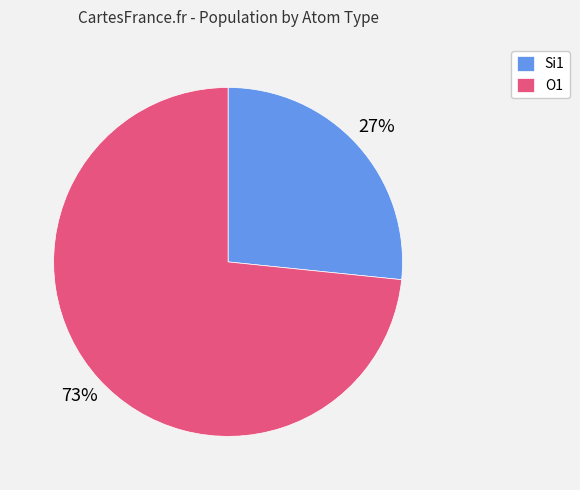

Do Si1 and O1 together represent more than half of the pie?

Yes